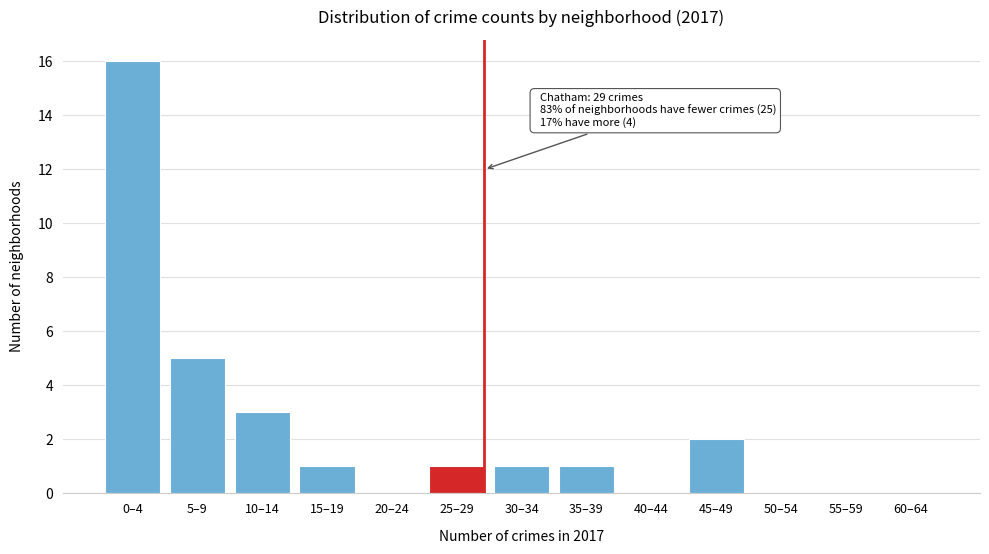

Reading left to right, transcribe all the data shown in this chart.

0–4=16	5–9=5	10–14=3	15–19=1	20–24=0	25–29=1	30–34=1	35–39=1	40–44=0	45–49=2	50–54=0	55–59=0	60–64=0